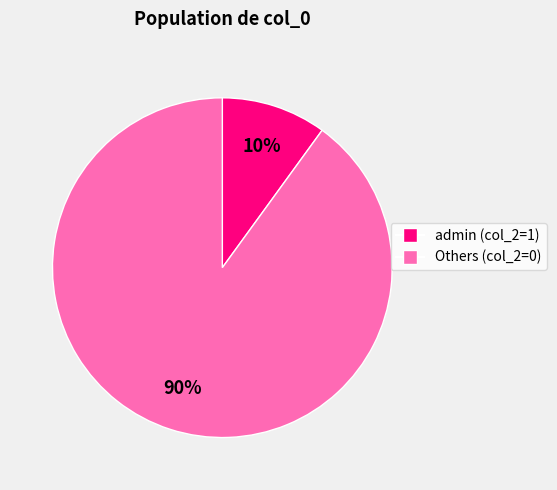

To the nearest percent, what is the average slice percentage?

50%